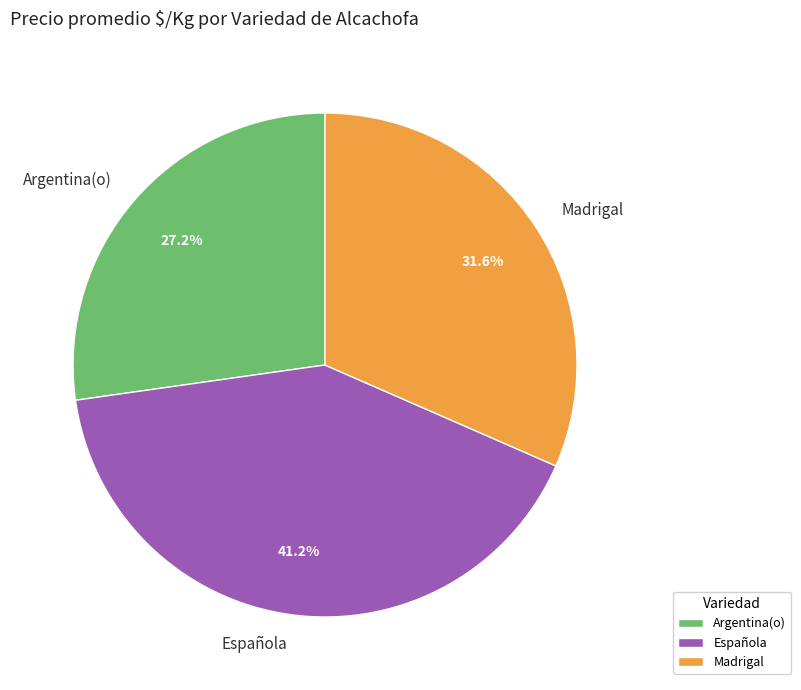

How many slices are in this pie chart?

3